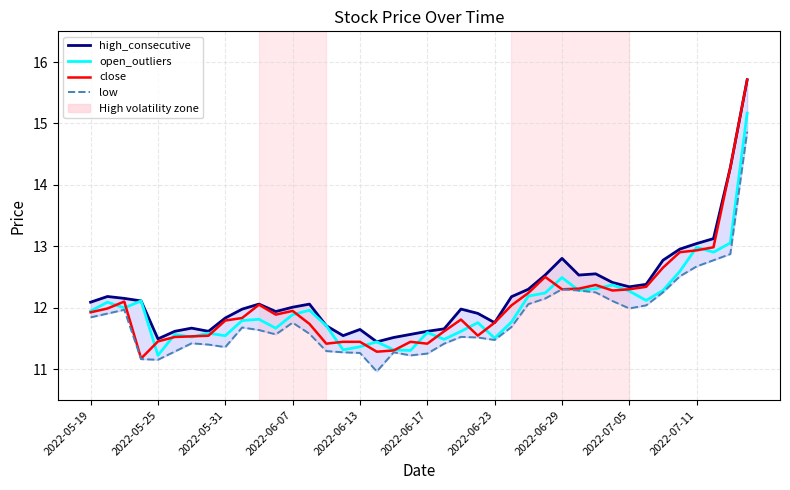

What position from the left is 2022-06-13?

17